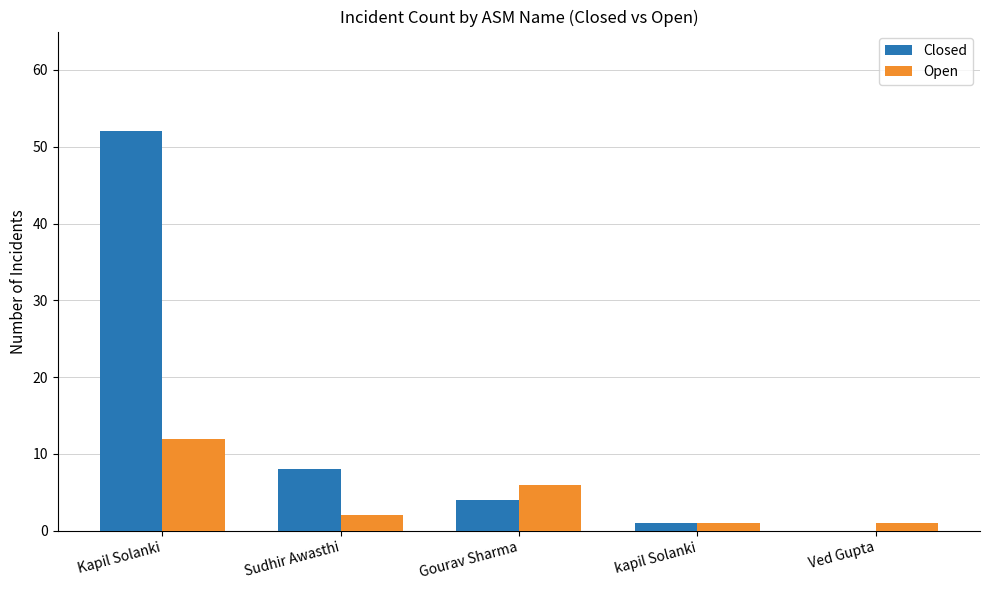

Are the bars grouped side by side (vs. stacked)?

Yes